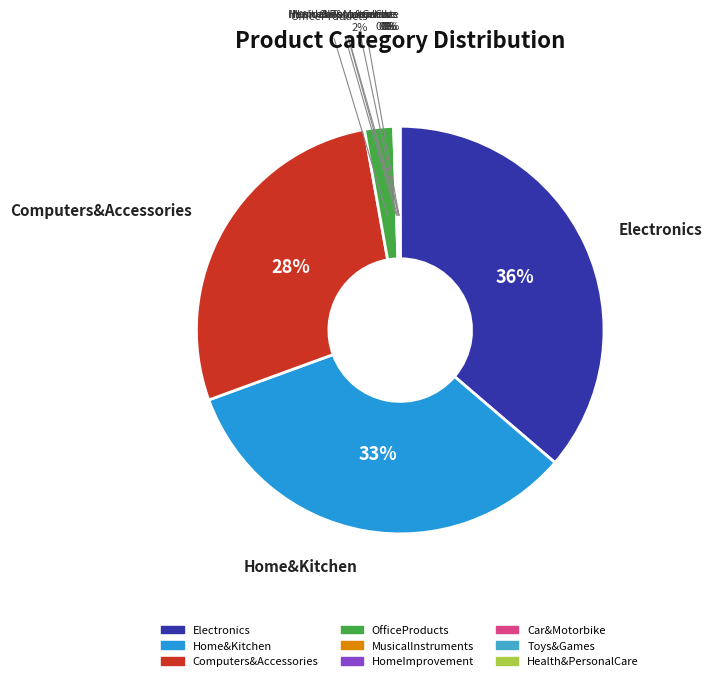

Which slice is the largest?

Electronics